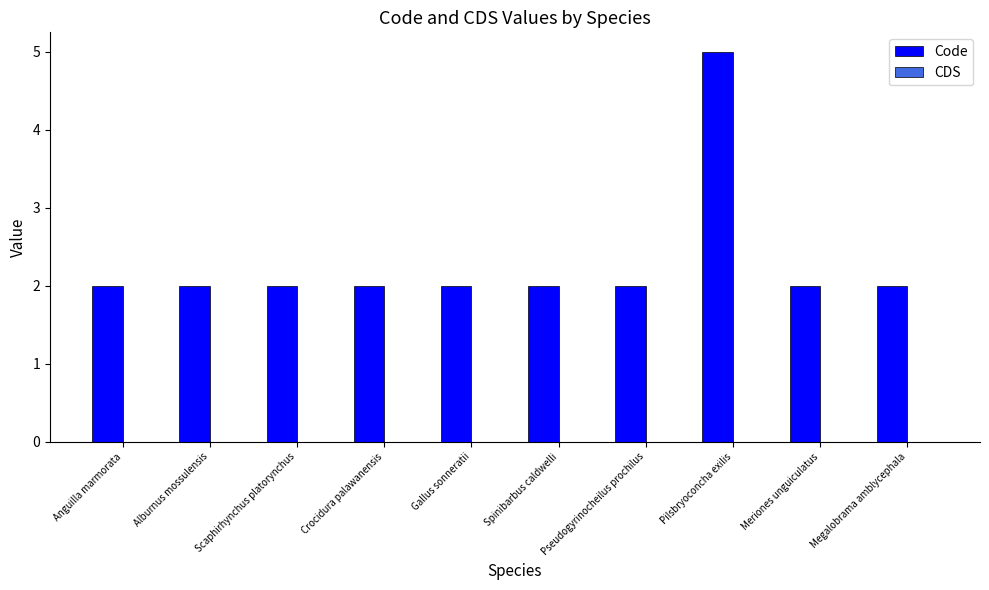

Which label corresponds to the largest value in the chart?

Pilsbryoconcha exilis